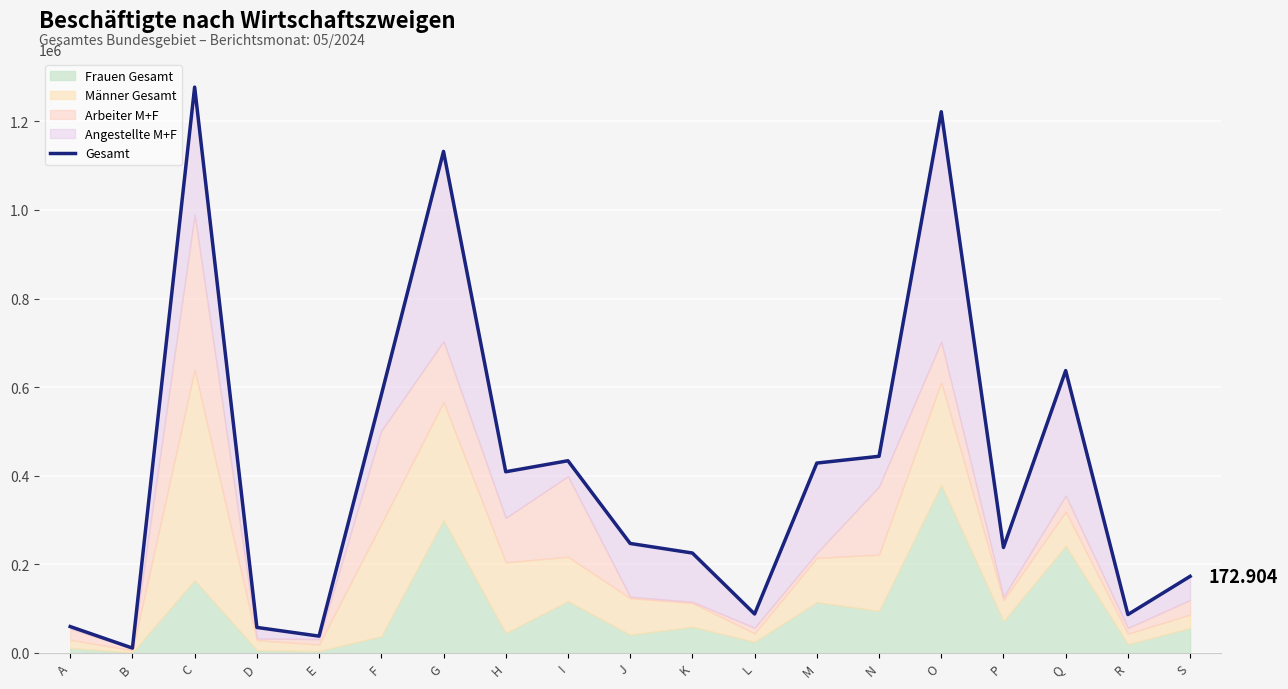

Read the value at D, to the nearest 50.

57600